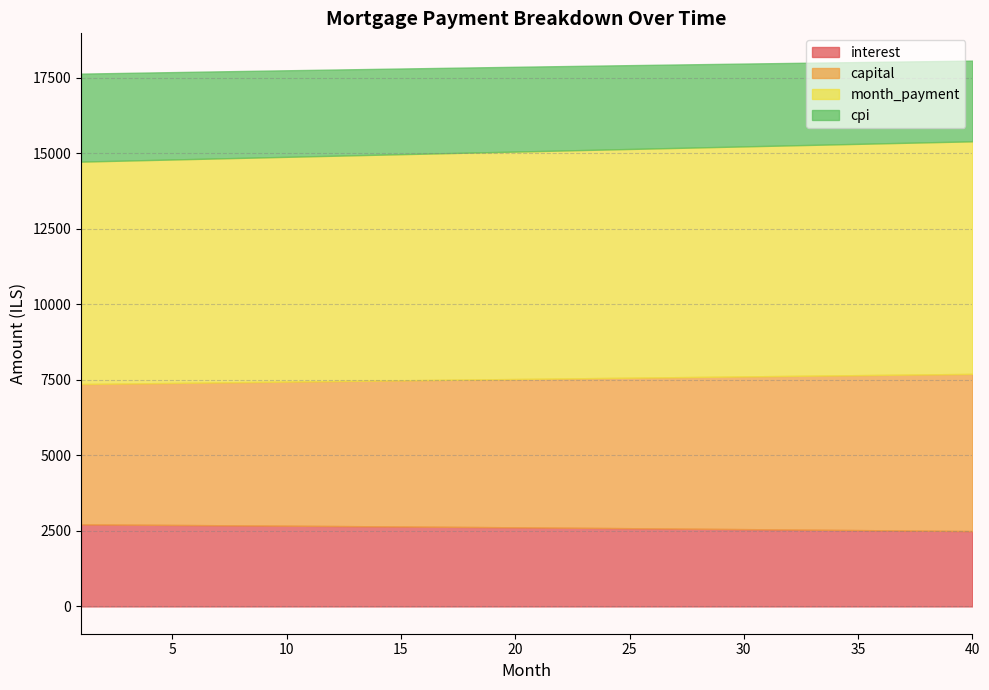

How many data points in interest are less than 2618?

20